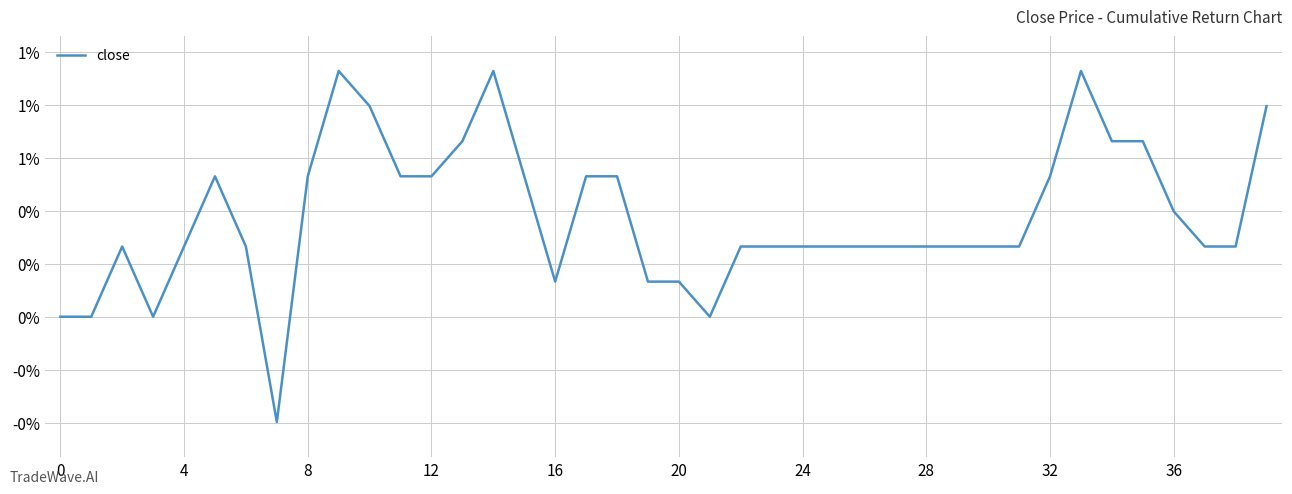

Does the chart display data point markers on the line(s)?

No